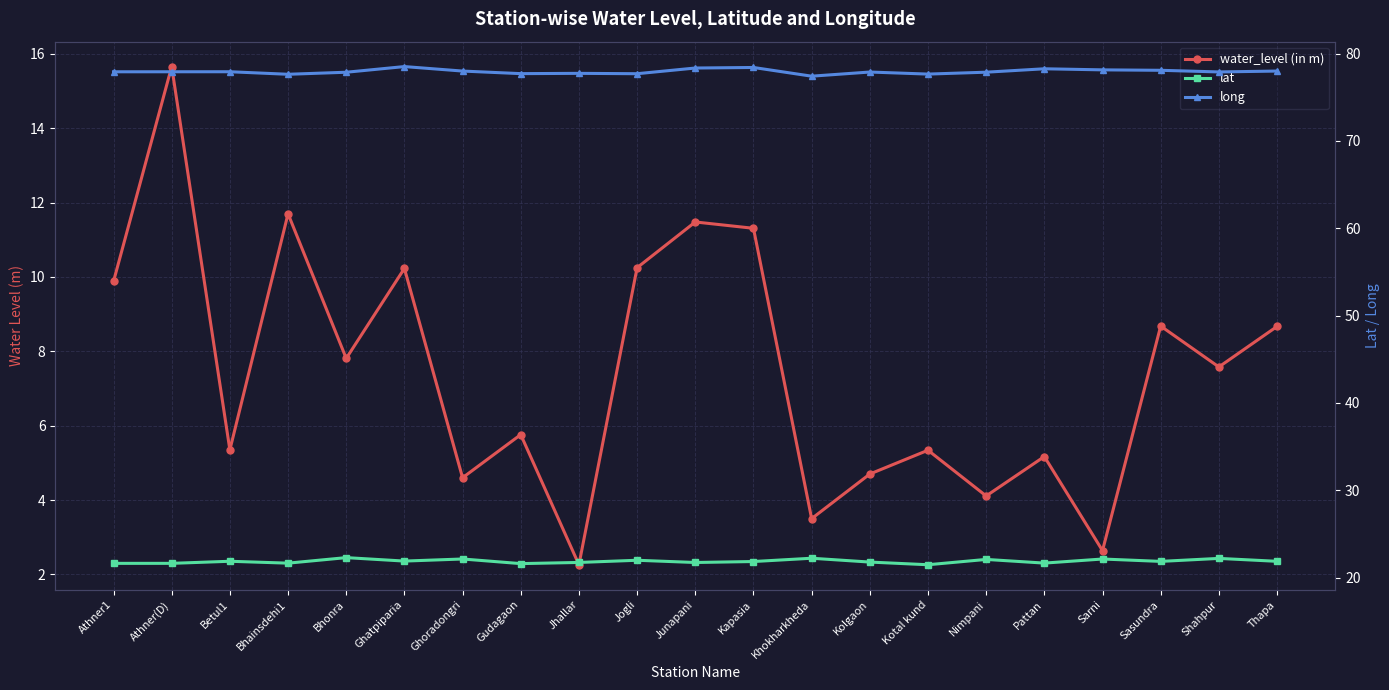

Which series changed the most between Athner(D) and Kapasia?

water_level (in m)